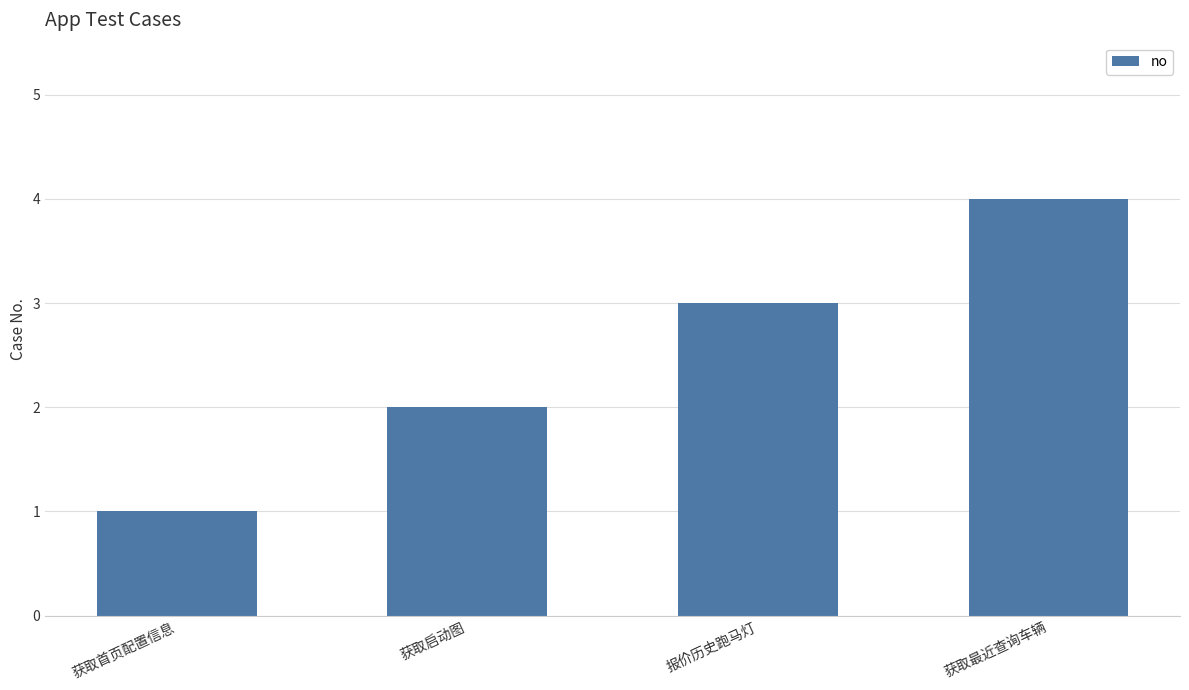

Reading right to left, extract all data points from this chart.

4	3	2	1